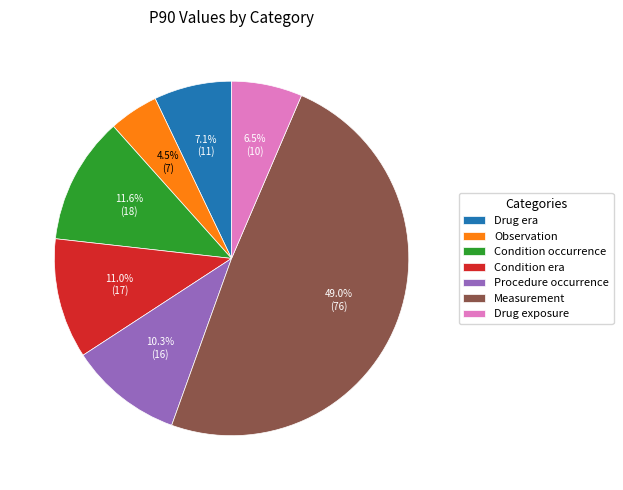

How many slices are in this pie chart?

7